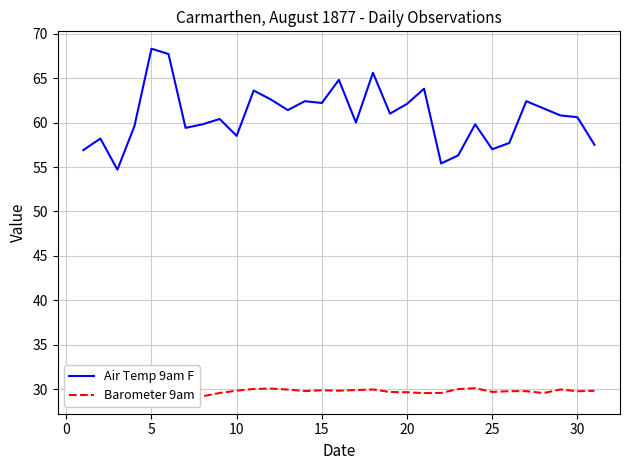

What is the lowest value of the Barometer 9am series?

29.2